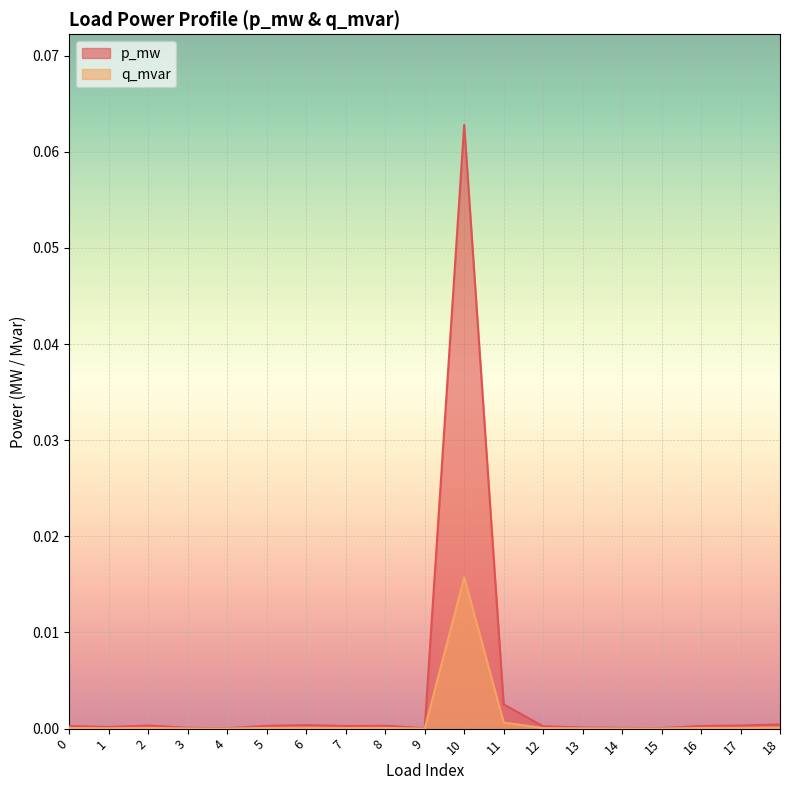

True or false: p_mw and q_mvar intersect in this chart.

False